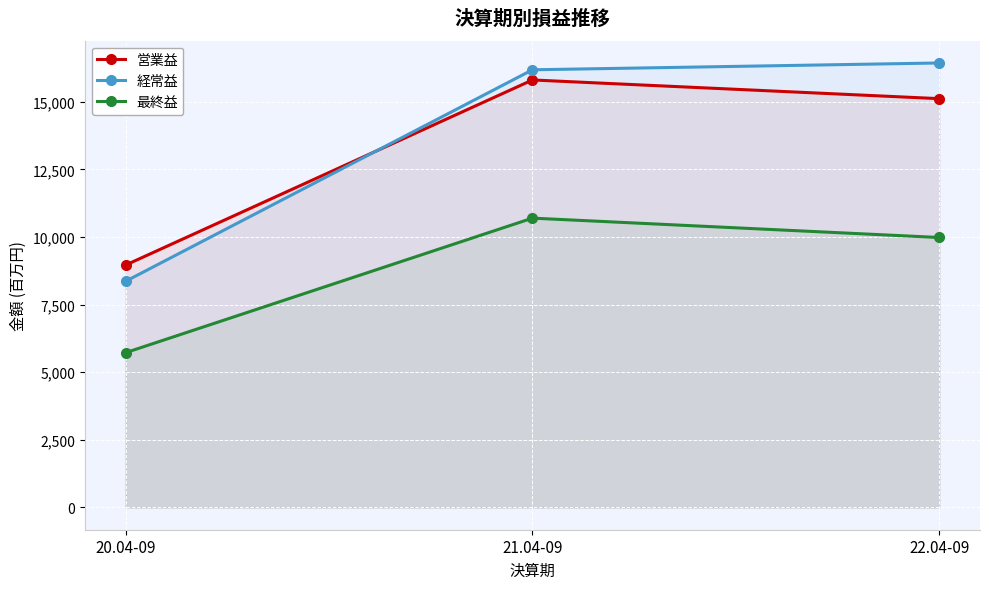

What is the label of the 3rd point from the left?

22.04-09